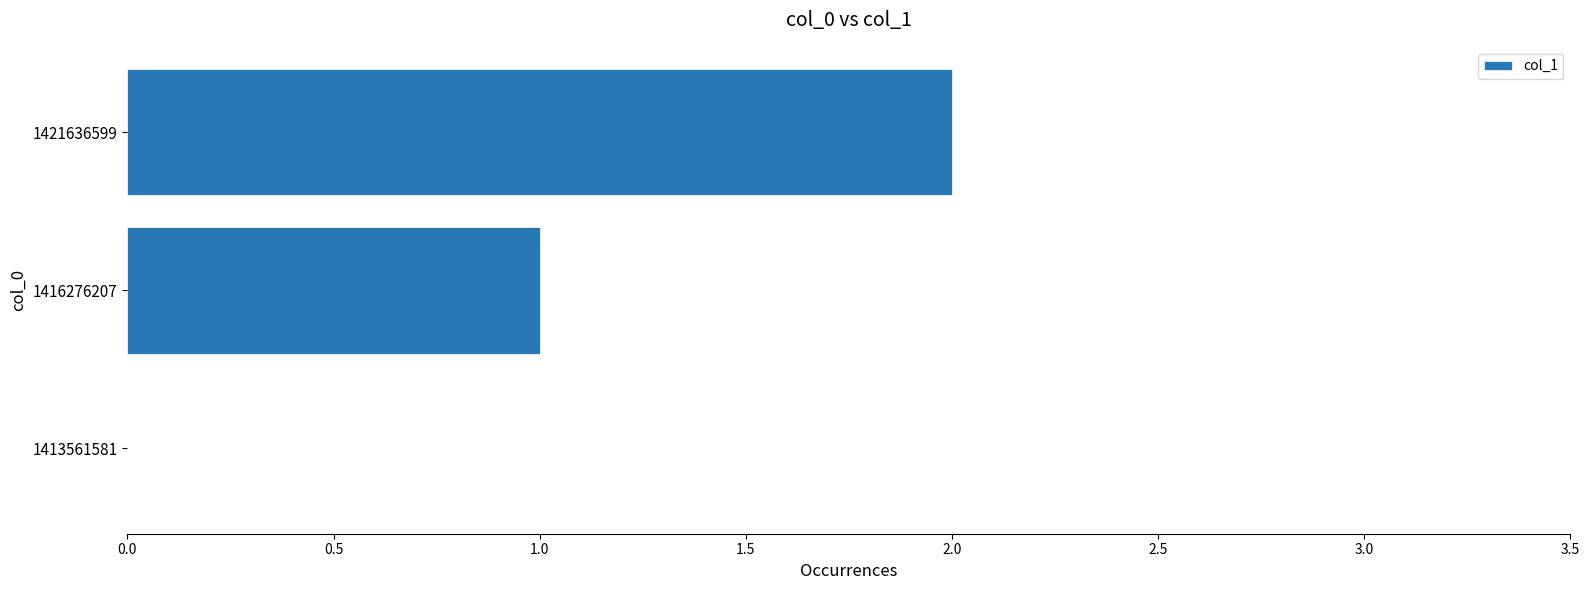

What is the change in value from 1413561581 to 1416276207?

+1